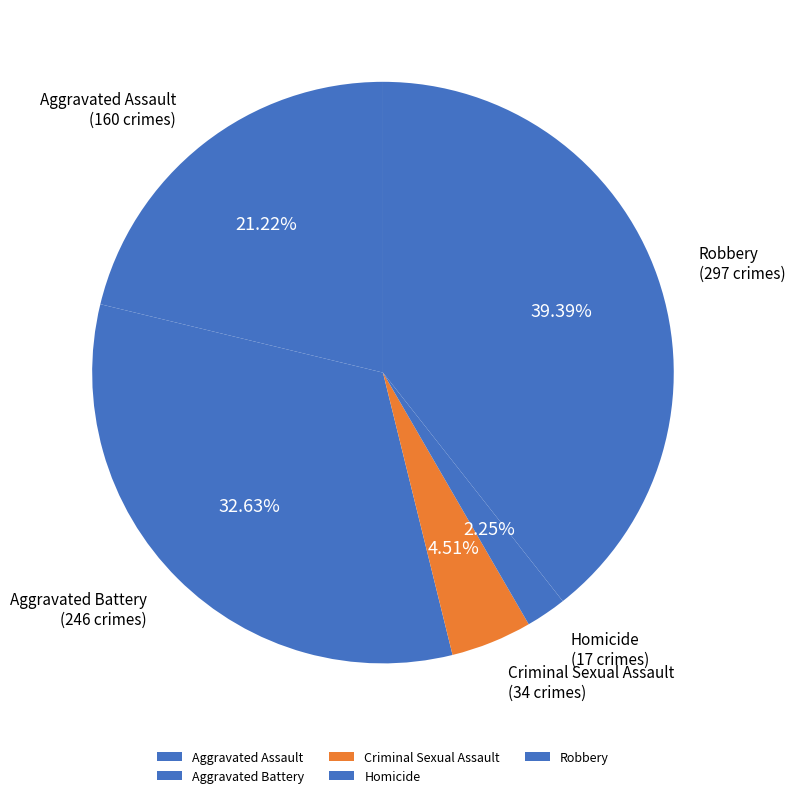

What percentage is the Robbery slice, to the nearest percent?

39%